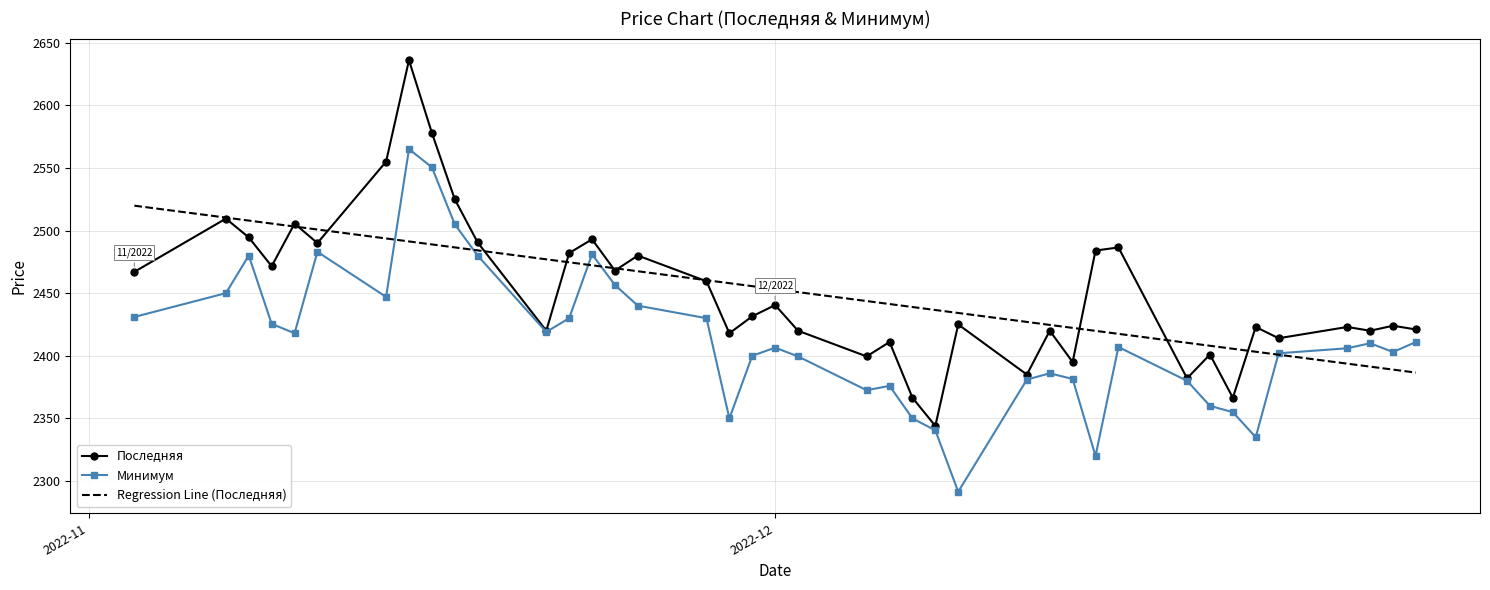

What is the highest value of the Последняя series?

2636.0